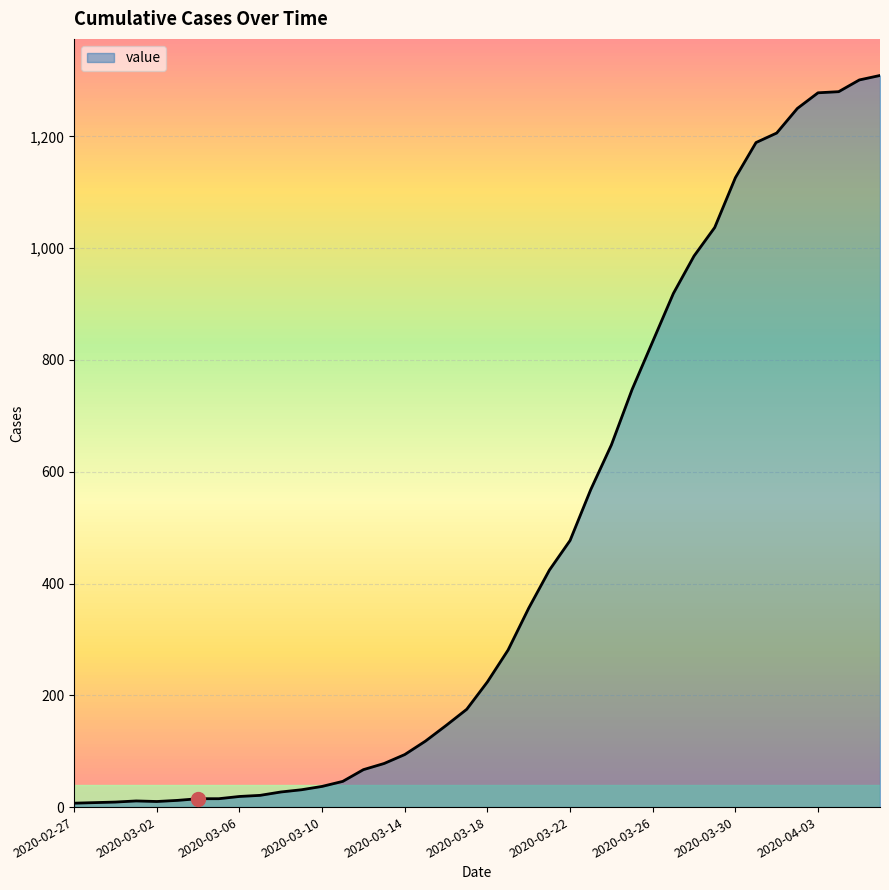

What is the difference between the maximum and minimum values?

1302